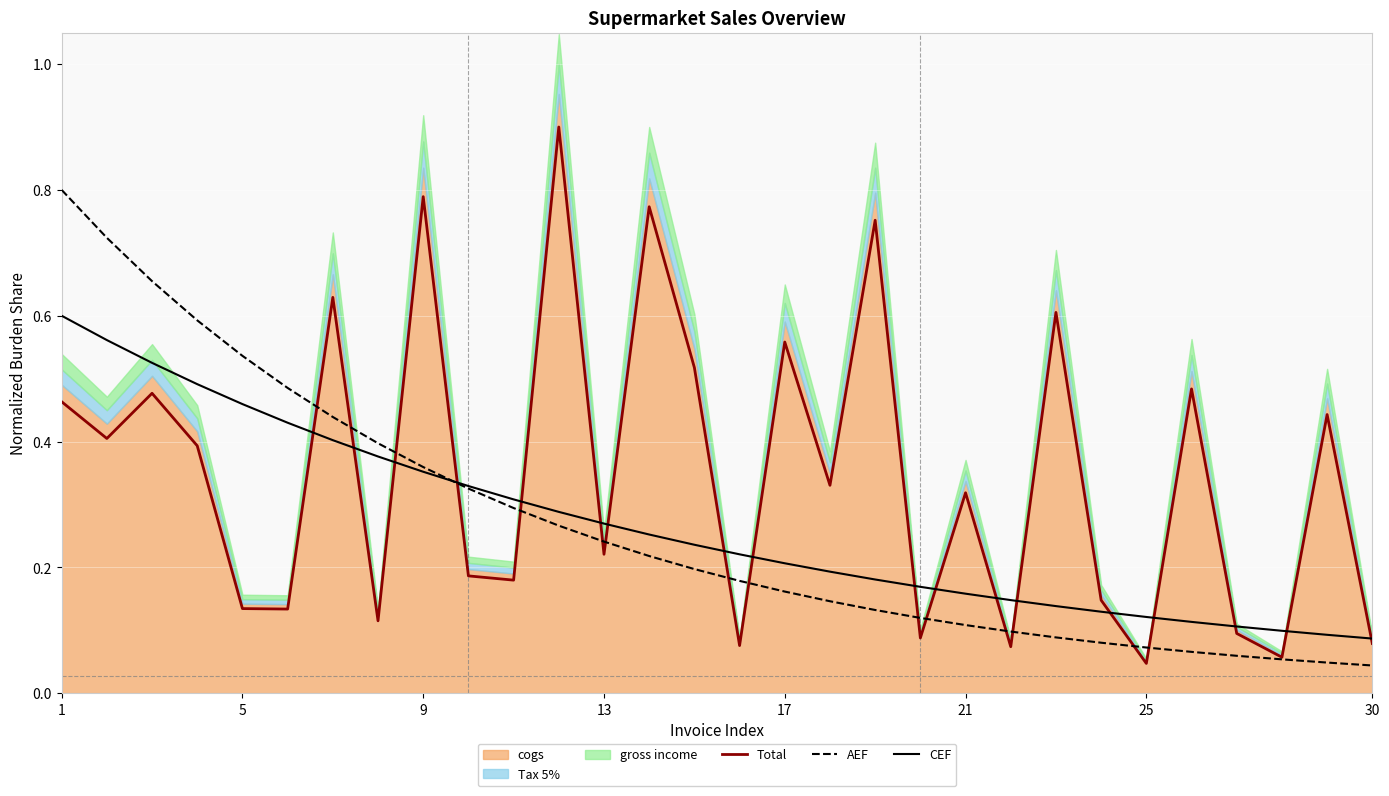

The value of AEF at 5 is 0.3. True or false?

False